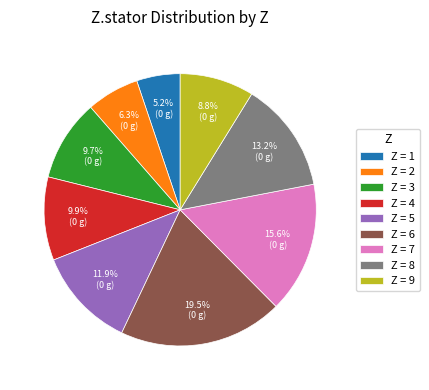

What is the smallest slice in the pie chart?

Z = 1